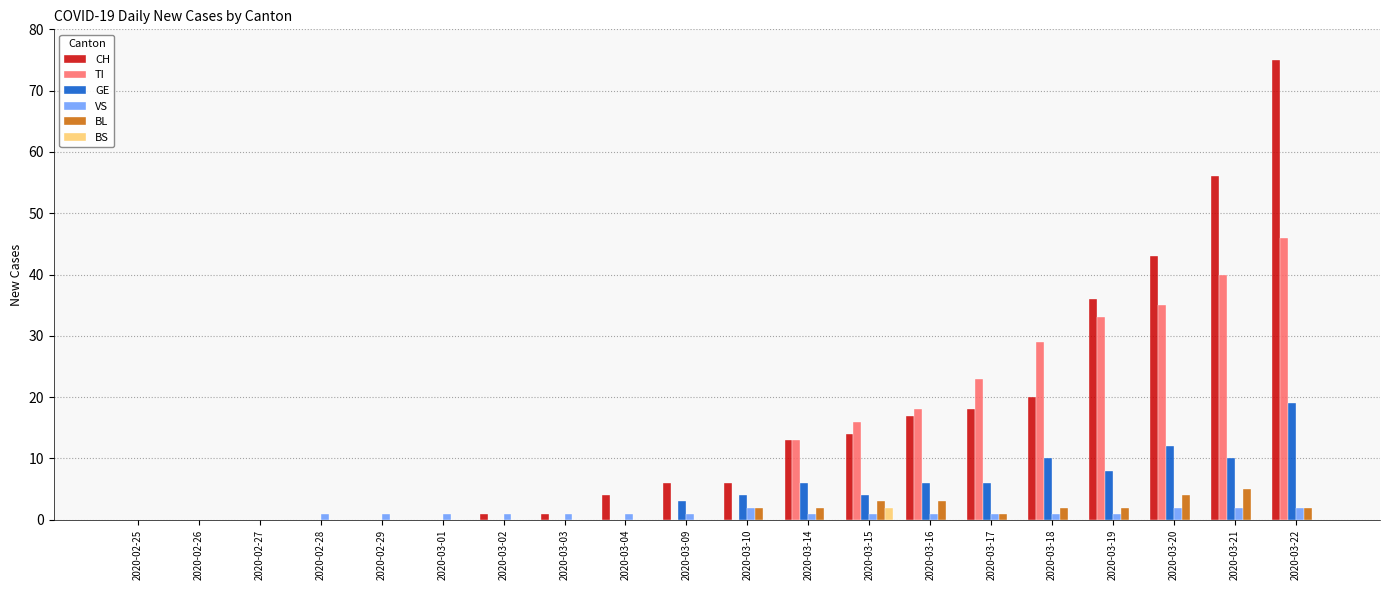

Is the value of CH at 2020-03-10 greater than the value of GE at 2020-03-15?

Yes